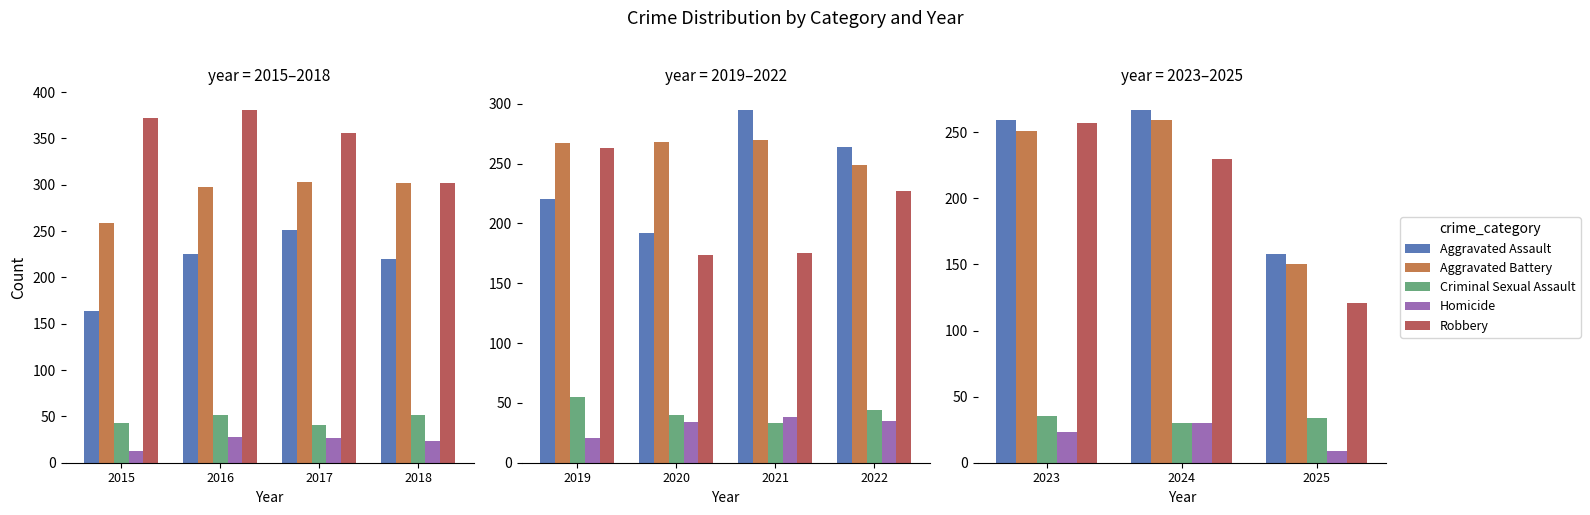

What is the value of the Homicide bar at the 2nd from the left?

30